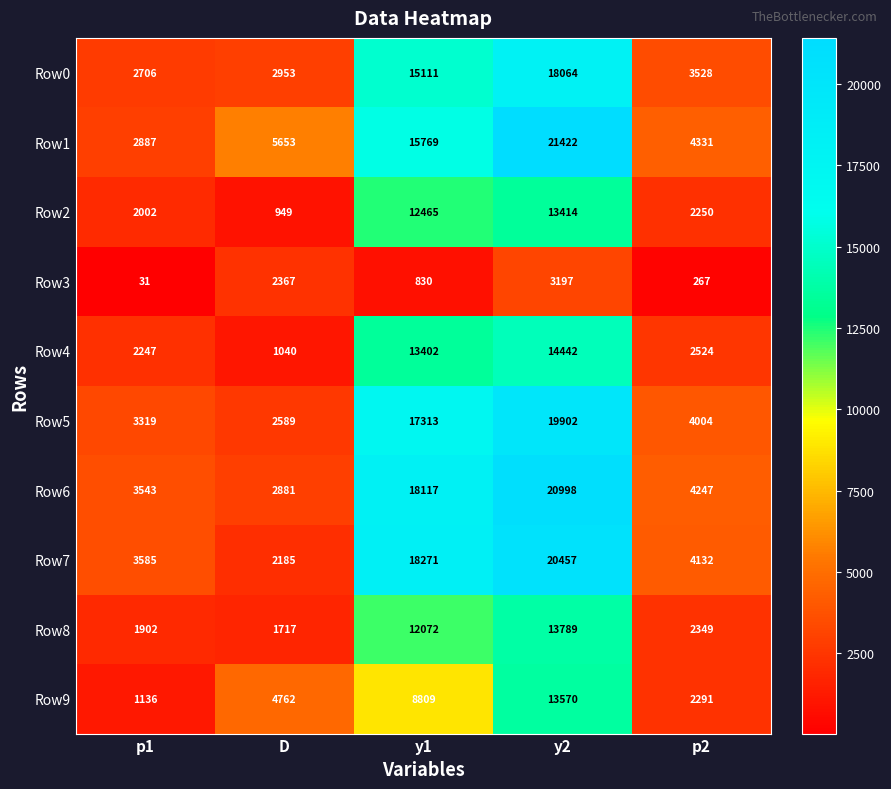

Which series has the largest total across all categories?

Row1